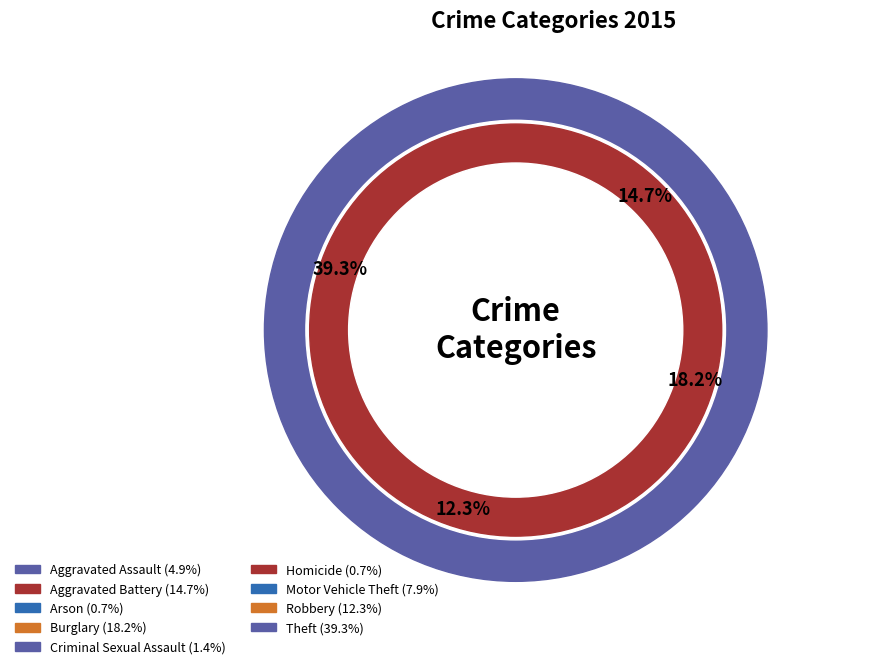

To the nearest percent, what is the average slice percentage?

11%